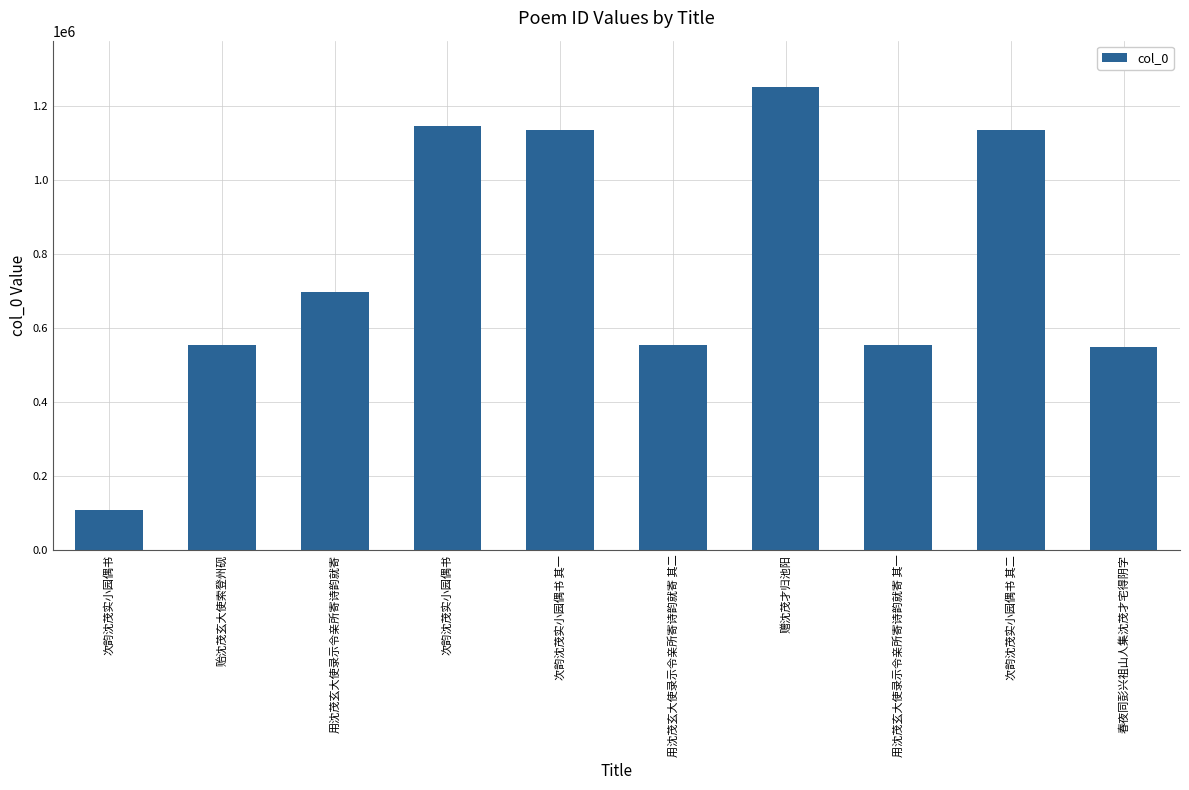

Rank the categories by value from lowest to highest.

次韵沈茂实小园偶书, 春夜同彭兴祖山人集沈茂才宅得阴字, 贻沈茂玄大使索登州砚, 用沈茂玄大使录示令亲所寄诗韵就寄 其一, 用沈茂玄大使录示令亲所寄诗韵就寄 其二, 用沈茂玄大使录示令亲所寄诗韵就寄, 次韵沈茂实小园偶书 其一, 次韵沈茂实小园偶书 其二, 次韵沈茂实小园偶书, 赠沈茂才归池阳